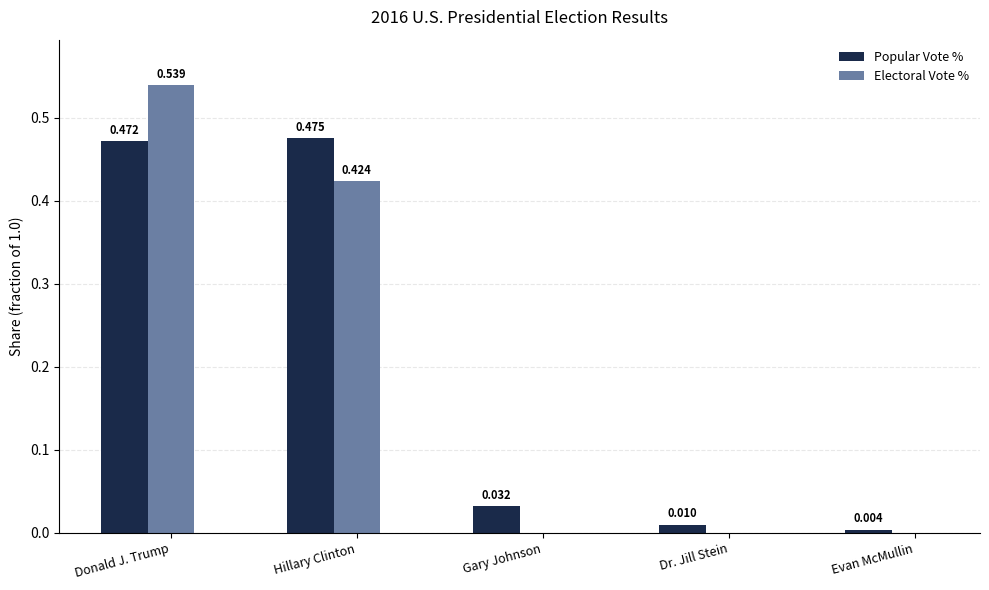

At which category does the chart reach its peak across all series?

Donald J. Trump